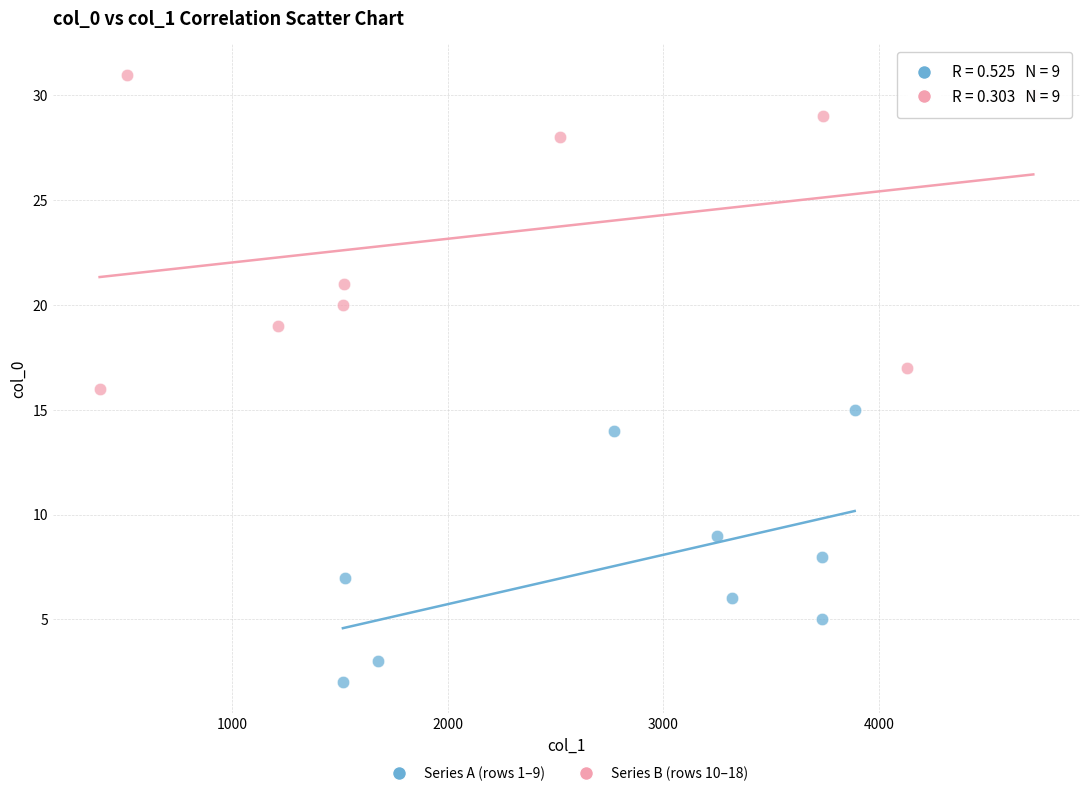

Which series reaches the maximum Y coordinate?

Series B (rows 10–18)